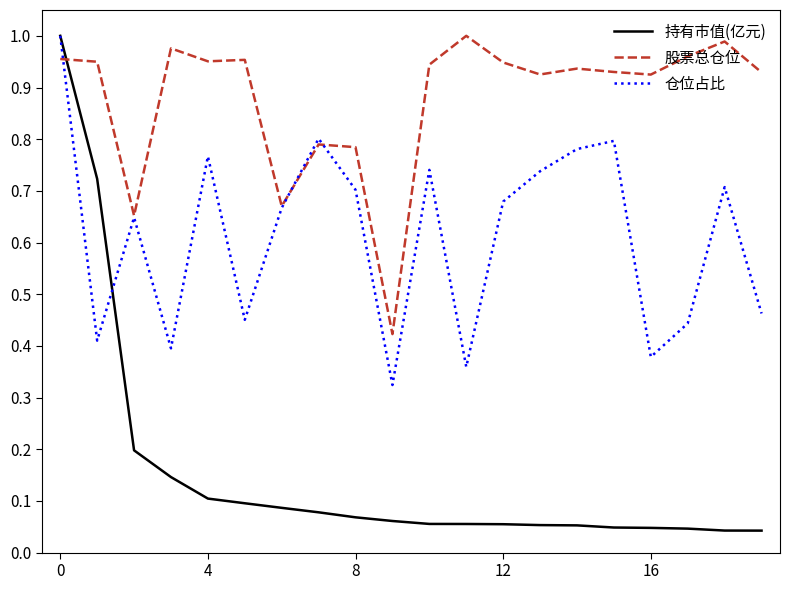

What are all the series names shown in the legend?

持有市值(亿元), 股票总仓位, 仓位占比